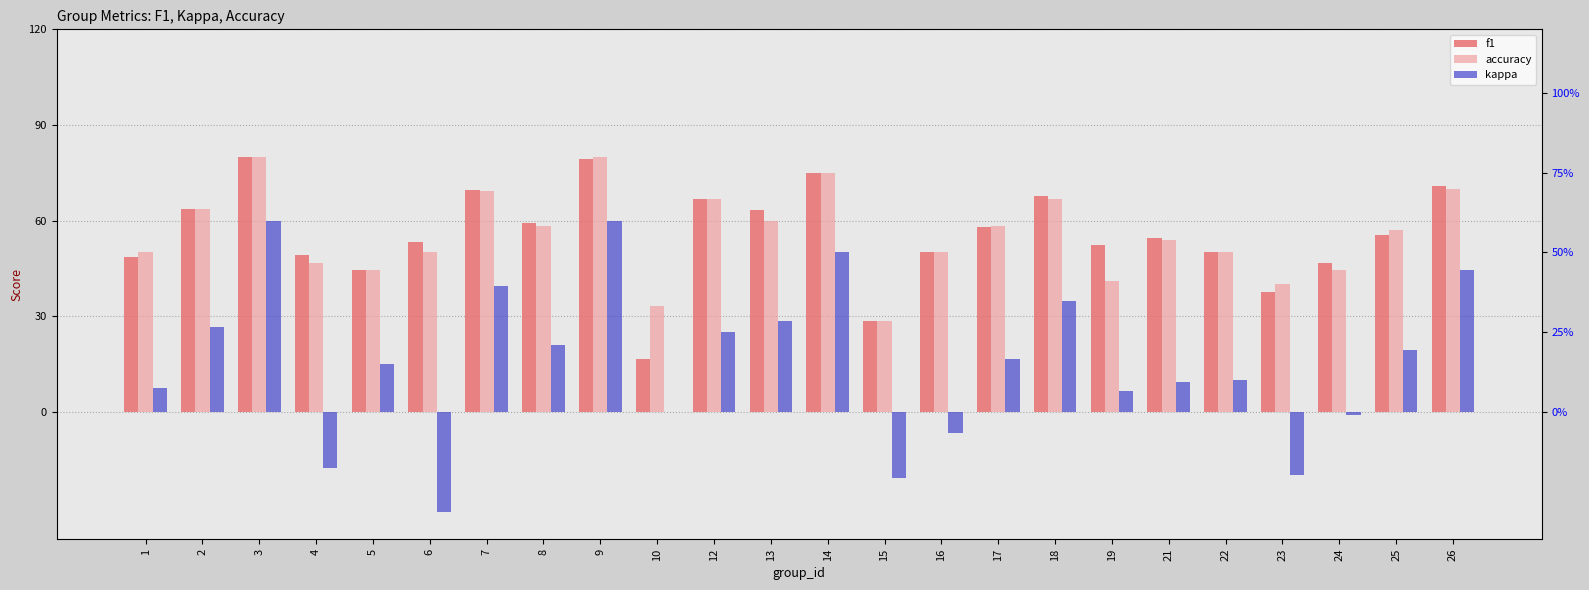

Reading left to right, what are all the values shown in this chart?

f1: 1=48.5	2=63.6	3=80.0	4=49.3	5=44.4	6=53.3	7=69.6	8=59.2	9=79.2	10=16.7	12=66.7	13=63.3	14=75.0	15=28.6	16=50.0	17=58.0	18=67.6	19=52.3	21=54.4	22=50.0	23=37.5	24=46.5	25=55.4	26=70.9
accuracy: 1=50.0	2=63.6	3=80.0	4=46.7	5=44.4	6=50.0	7=69.2	8=58.3	9=80.0	10=33.3	12=66.7	13=60.0	14=75.0	15=28.6	16=50.0	17=58.3	18=66.7	19=41.2	21=53.8	22=50.0	23=40.0	24=44.4	25=57.1	26=70.0
kappa: 1=7.4	2=26.7	3=60.0	4=-17.6	5=15.1	6=-31.6	7=39.5	8=21.1	9=60.0	10=0.0	12=25.0	13=28.6	14=50.0	15=-20.7	16=-6.7	17=16.7	18=34.8	19=6.6	21=9.3	22=10.0	23=-20.0	24=-1.1	25=19.2	26=44.4